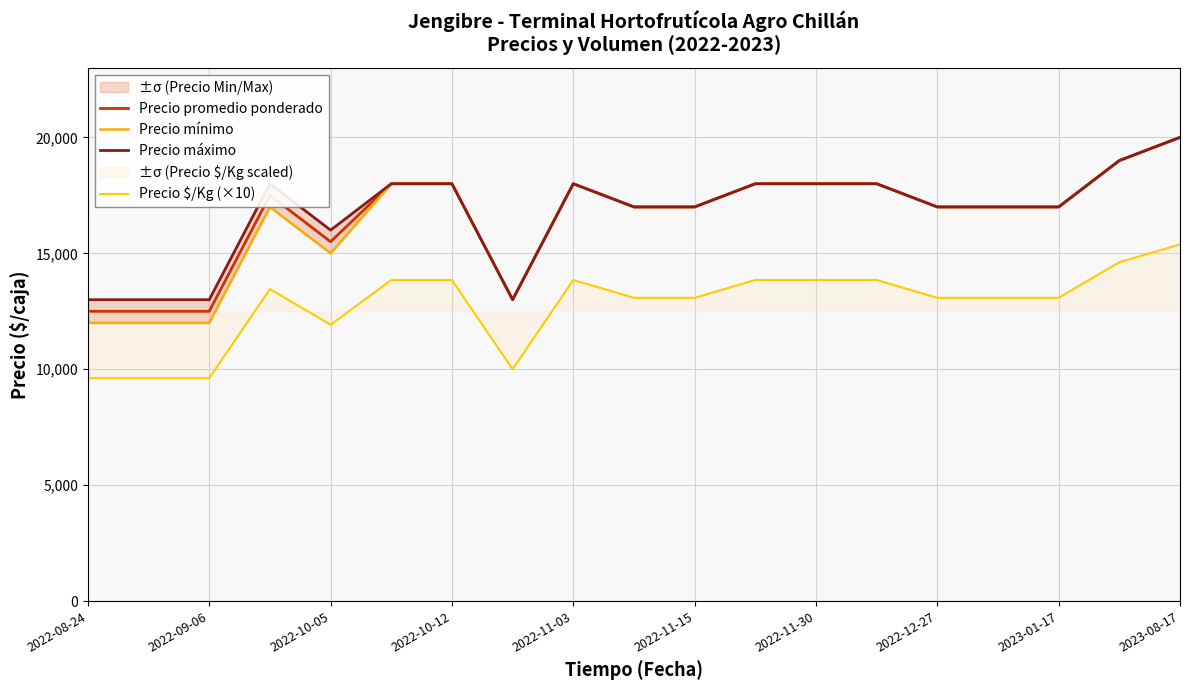

Is this an area chart (filled region under the line)?

No